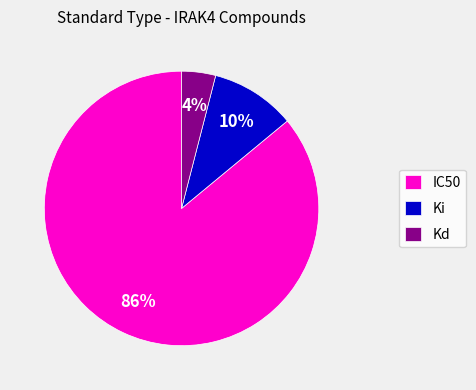

Which category has the biggest portion of the pie?

IC50